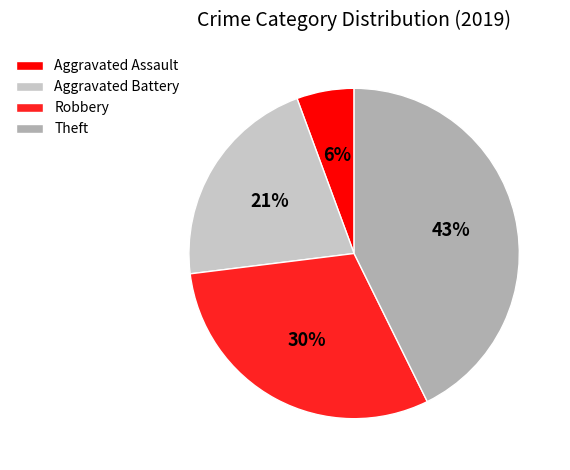

True or false: Robbery accounts for 36% of the total.

False